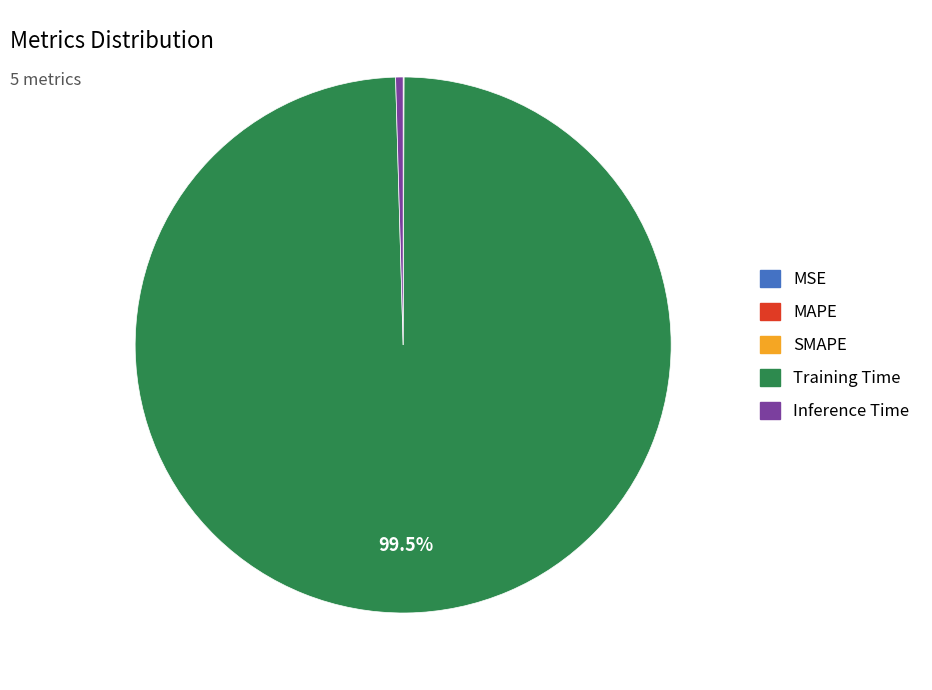

Does any single category account for the majority?

Yes